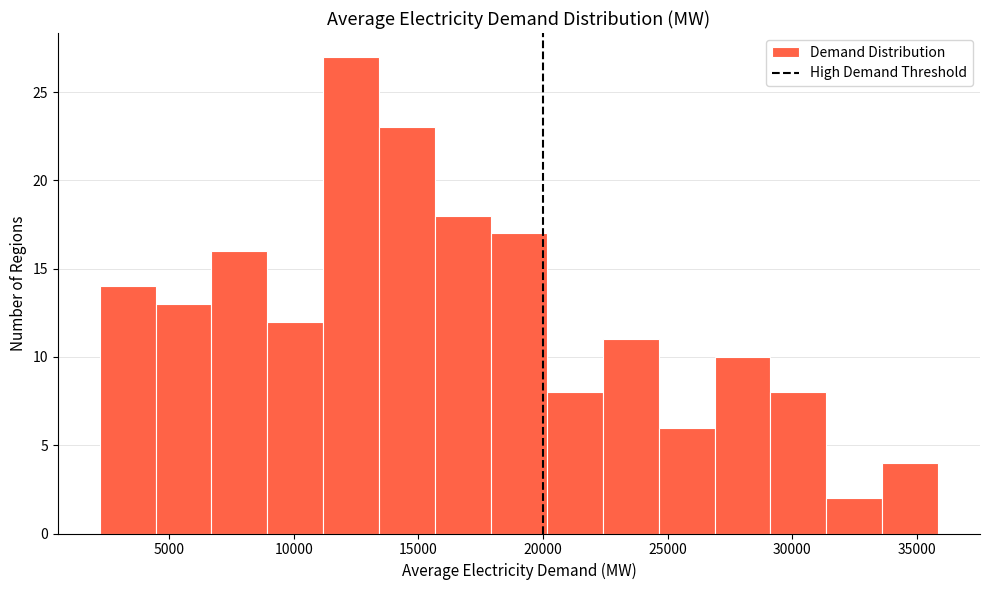

Reading left to right, transcribe this chart: for each bar, give the range it covers on the x-axis and its height. Neither the bar edges nor the heights are printed on the chart, so give them approximately, as read against the axes.

2000 to 4500: 14
4500 to 6500: 13
6500 to 9000: 16
9000 to 11000: 12
11000 to 13500: 27
13500 to 15500: 23
15500 to 18000: 18
18000 to 20000: 17
20000 to 22500: 8
22500 to 24500: 11
24500 to 27000: 6
27000 to 29000: 10
29000 to 31500: 8
31500 to 33500: 2
33500 to 36000: 4